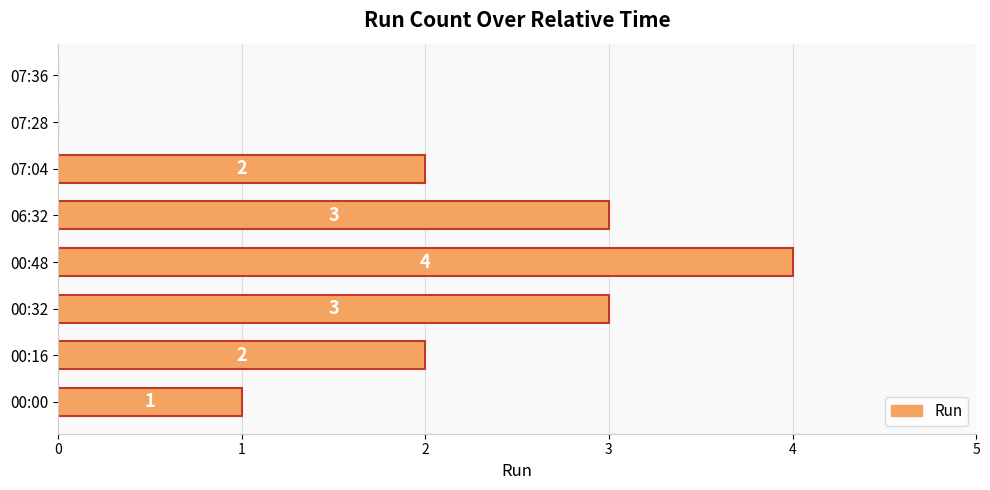

How many values are between 1 and 3?

5